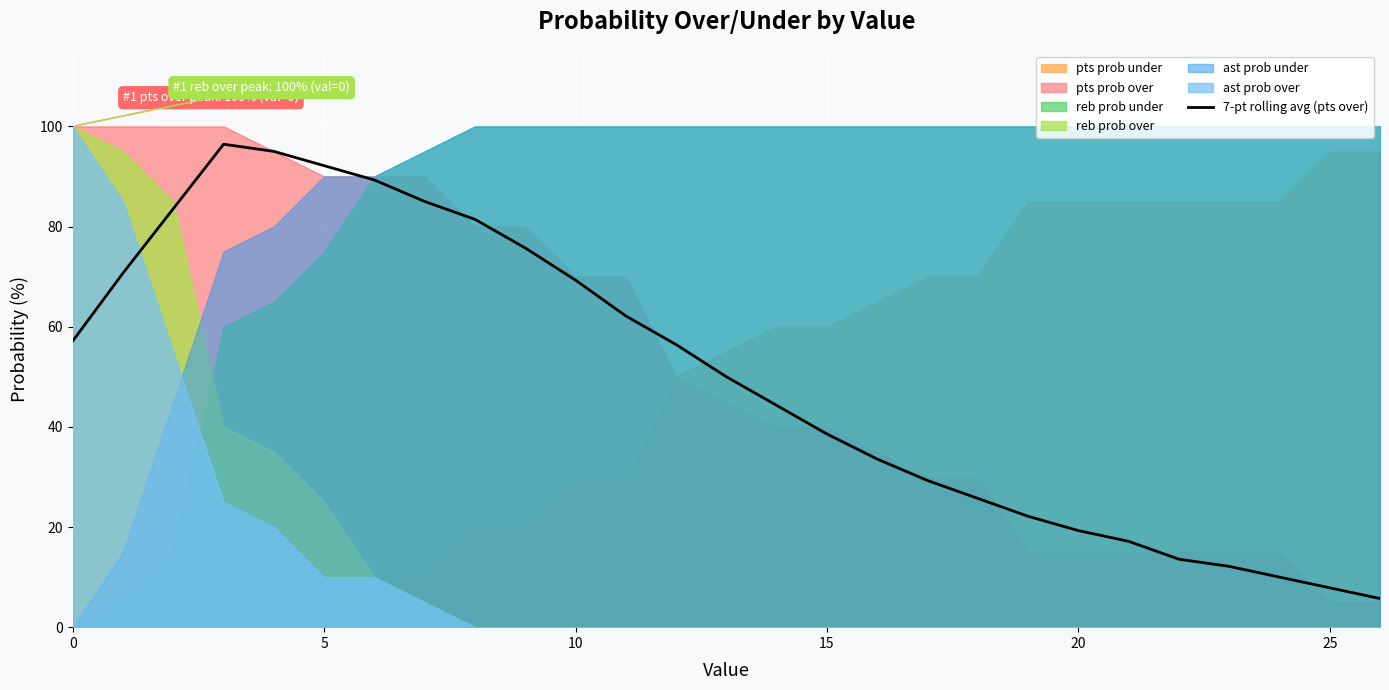

The 7-pt rolling avg (pts over) series shows 38.6 at 15. True or false?

True